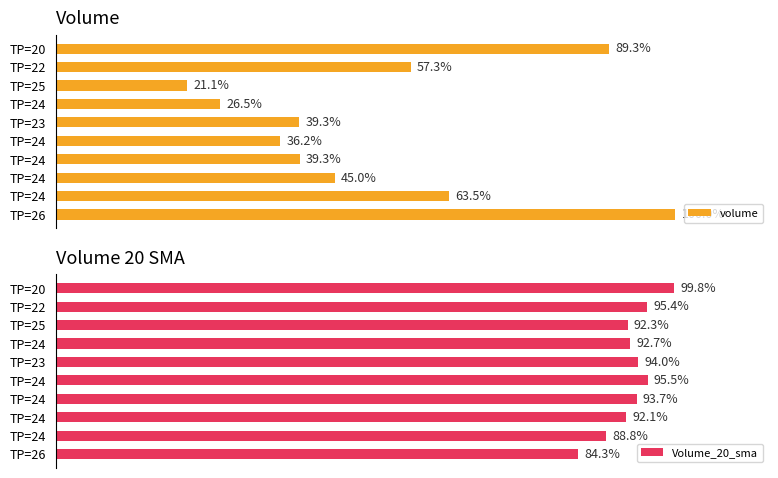

Is the value of volume at TP=26 greater than the value of Volume_20_sma at TP=20?

Yes